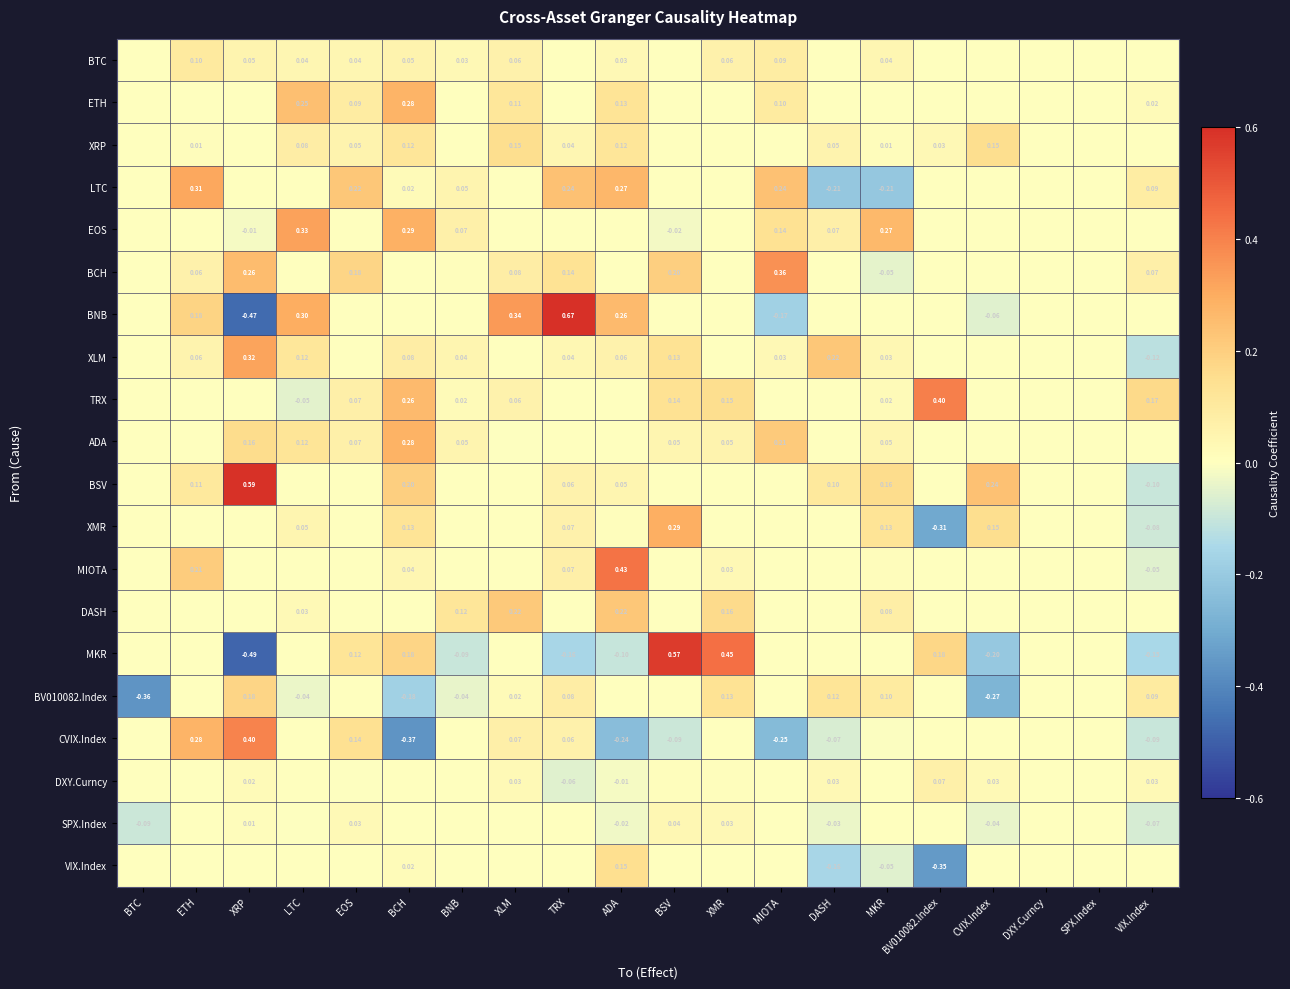

Between BTC and TRX, which is larger?

BTC